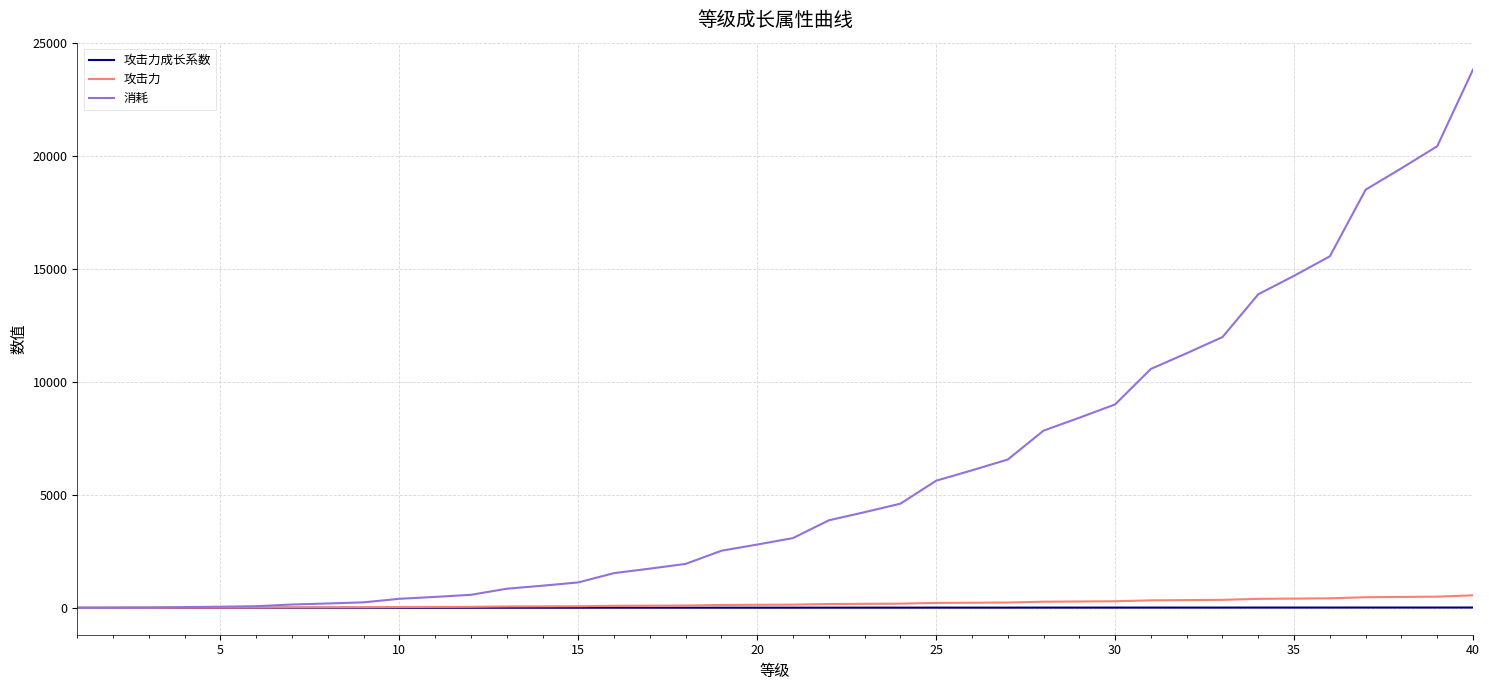

Which series has the largest total across all categories?

消耗